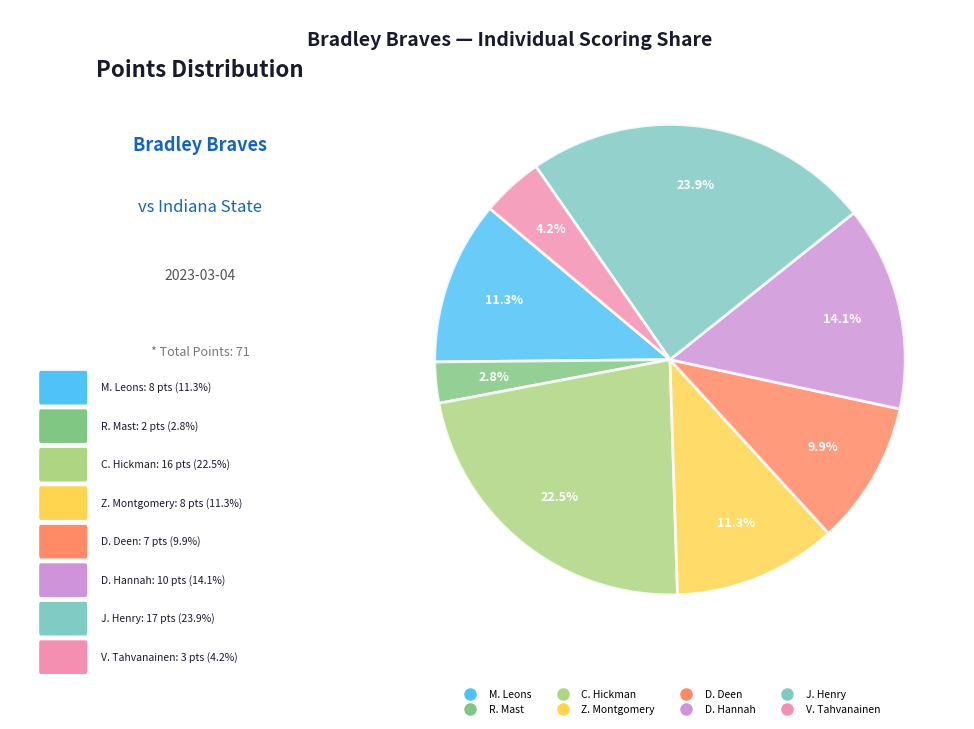

To the nearest percent, what is the difference between the largest and smallest slice percentages?

21%